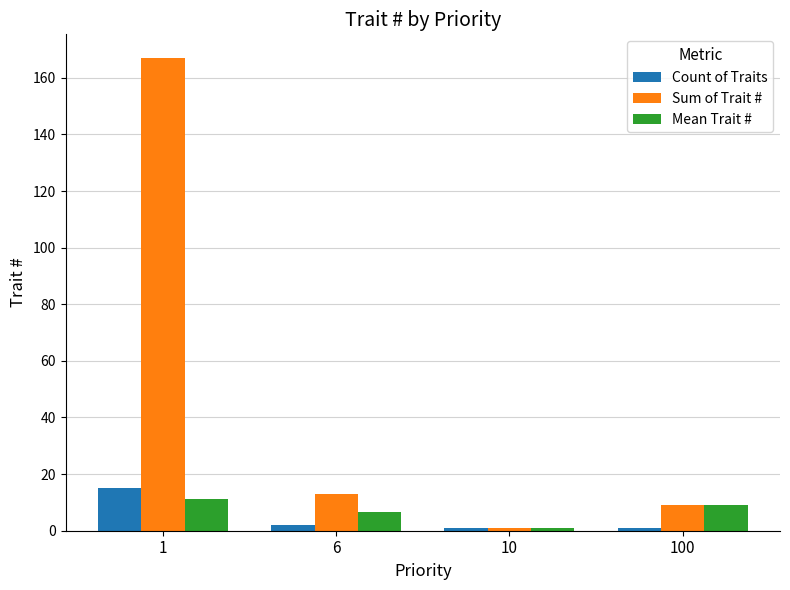

Reading left to right, list all the values displayed in this chart.

Count of Traits: 15.0	2.0	1.0	1.0
Sum of Trait #: 167.0	13.0	1.0	9.0
Mean Trait #: 11.1	6.5	1.0	9.0